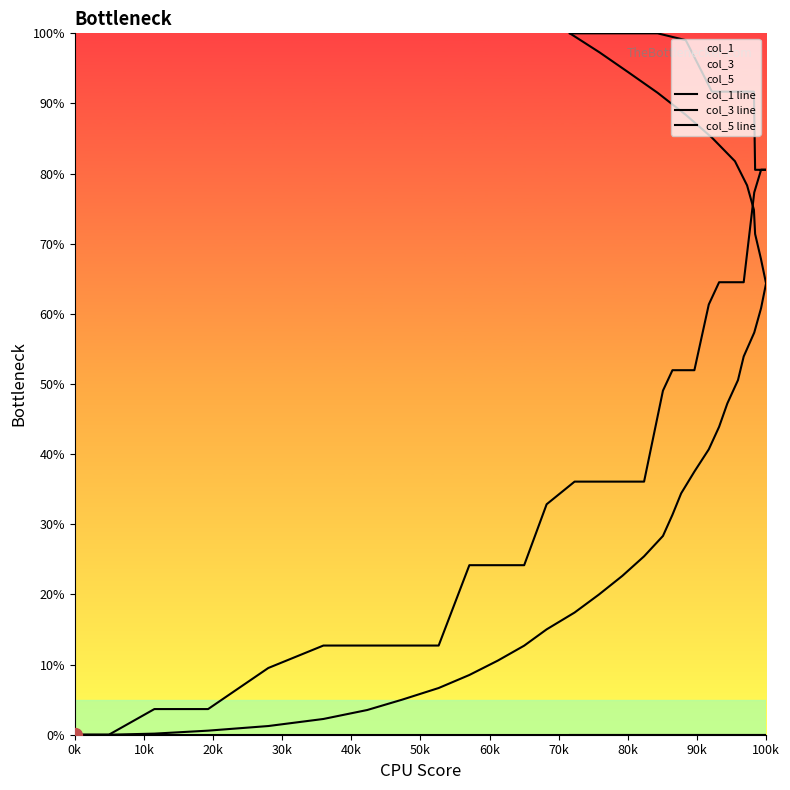

At how many categories does at least one series exceed 33?

27